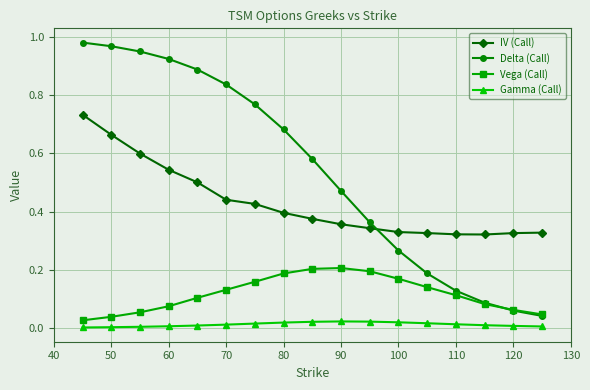

Is this an area chart (filled region under the line)?

No